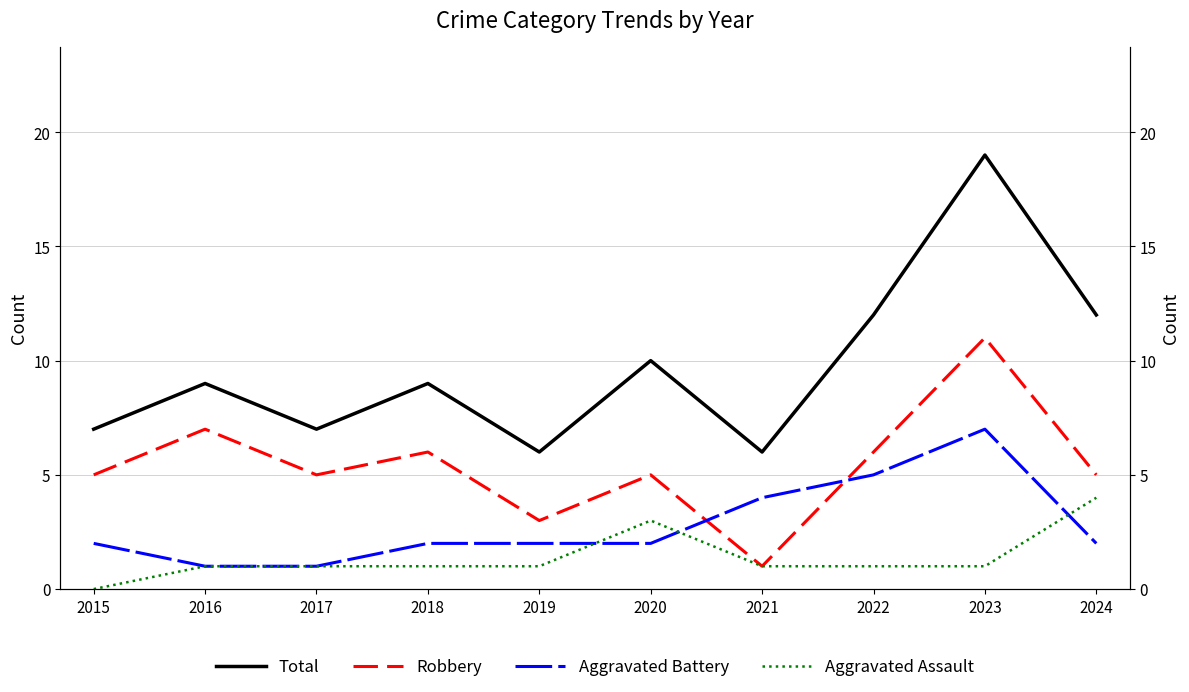

How many interior local valleys does the Robbery series have?

3